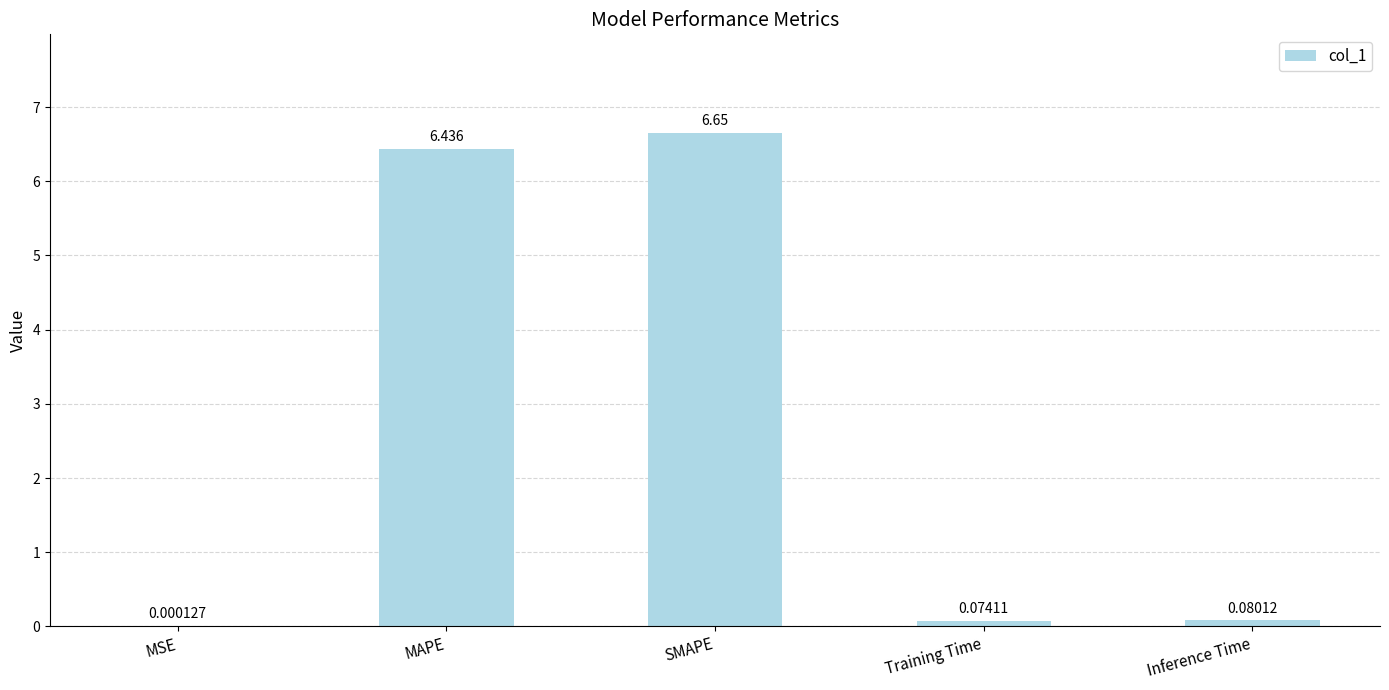

Which category has the highest value across all series?

SMAPE